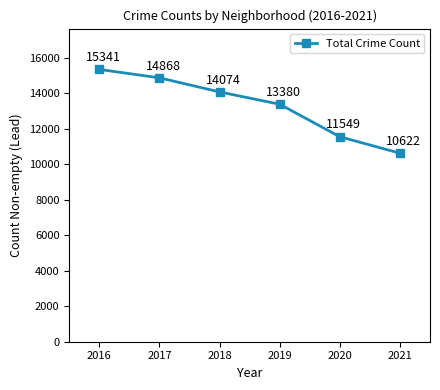

List the labels in order of value, smallest first.

2021, 2020, 2019, 2018, 2017, 2016